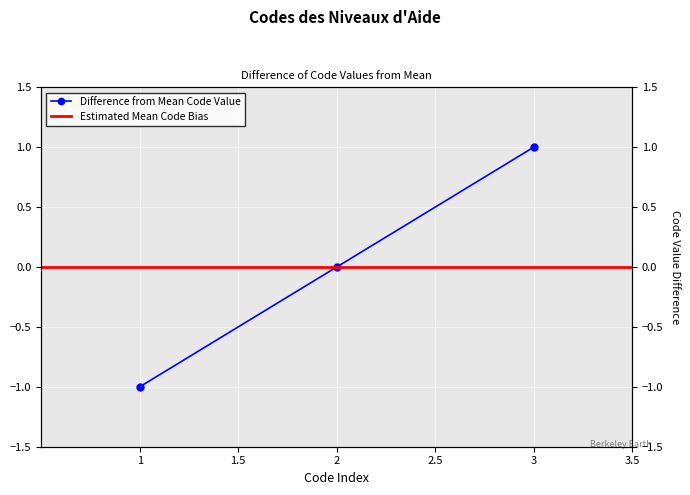

What is the maximum value shown in the chart?

1